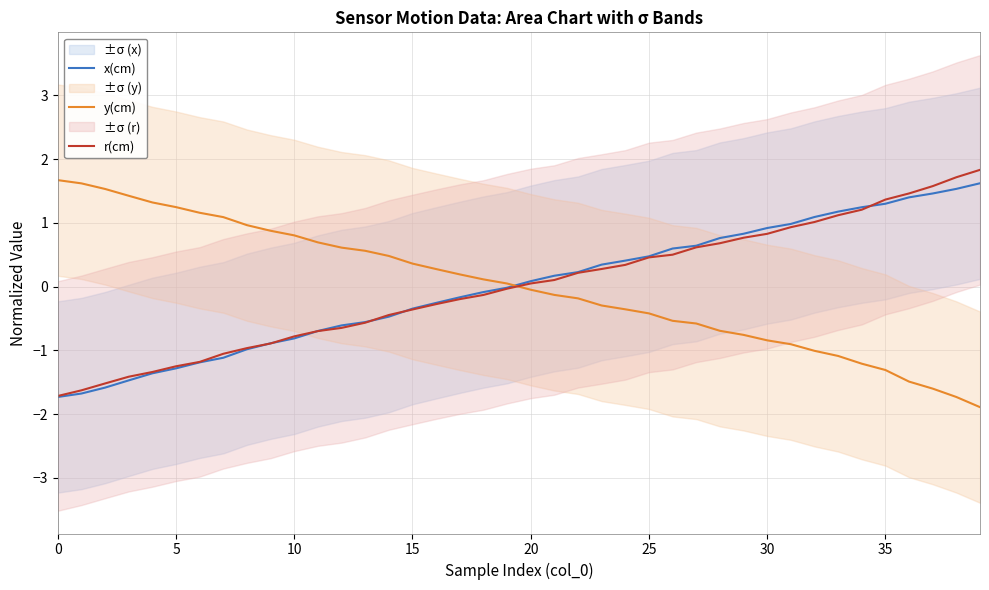

True or false: y(cm) has a value of 0.8 at 10.

True